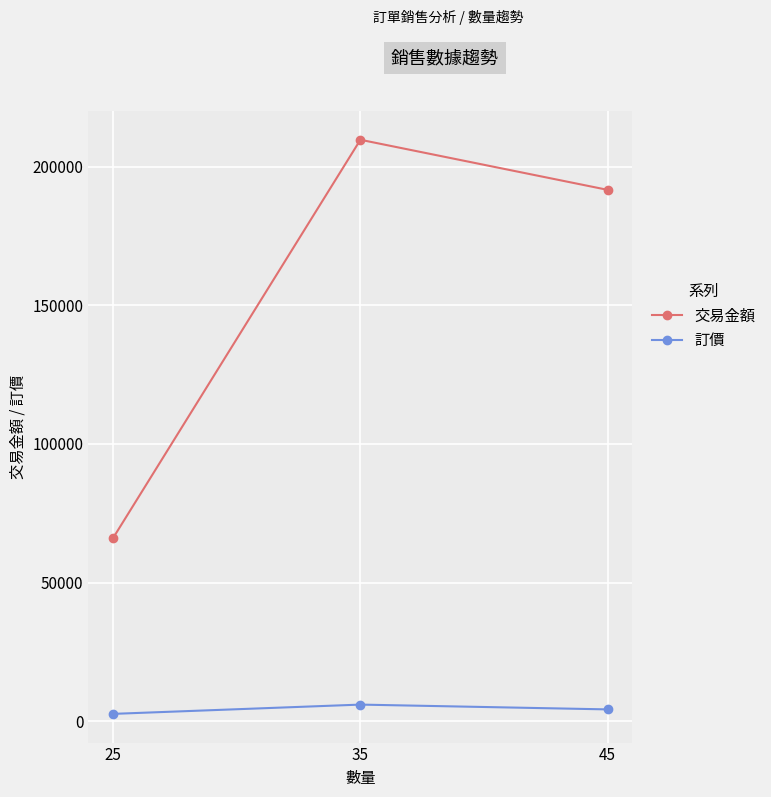

Reading left to right, list all the values displayed in this chart.

交易金額: 66080.0	209650.0	191587.5
訂價: 2643.2	5990.0	4257.5